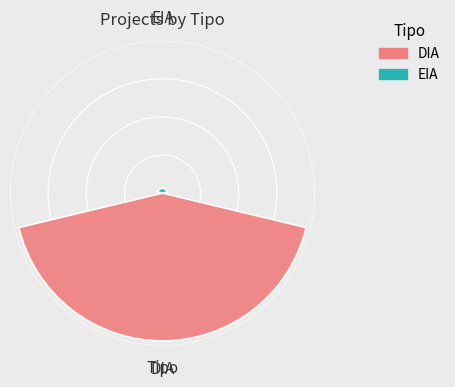

What are all the series names shown in the legend?

DIA, EIA